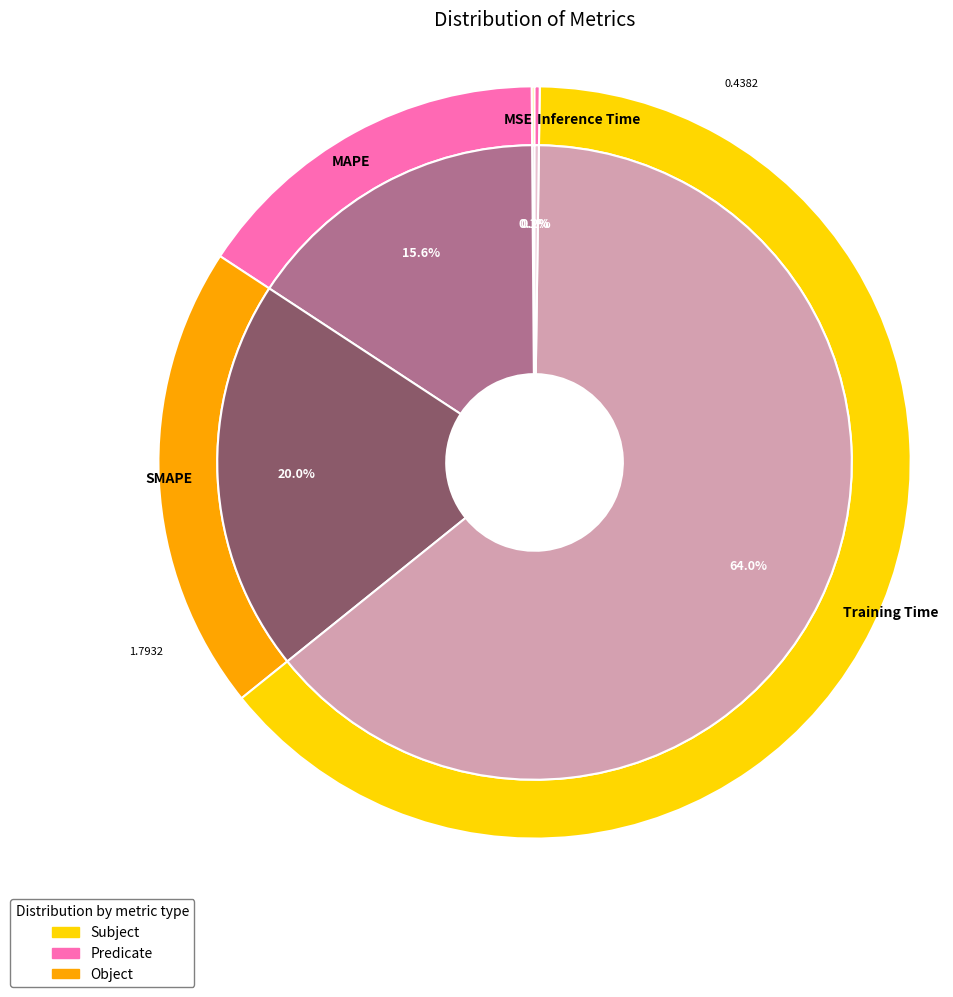

To the nearest percent, what is the combined percentage of SMAPE and Training Time?

84%